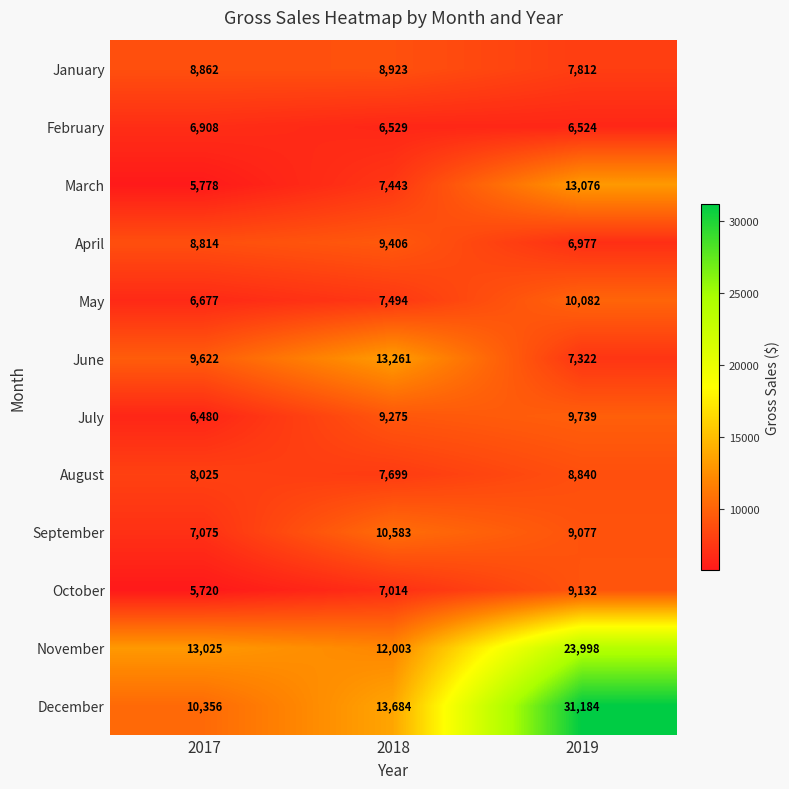

What is the total value across all series at 2017?

97342